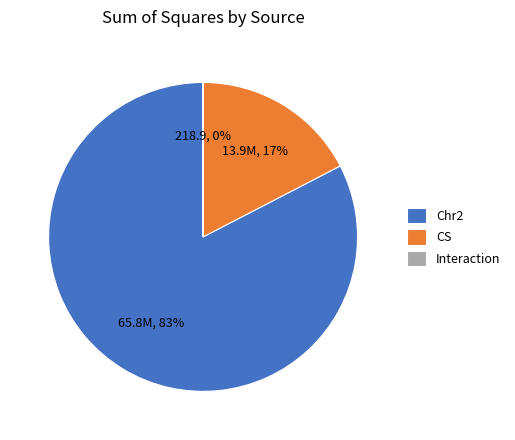

True or false: CS accounts for 17% of the total.

True